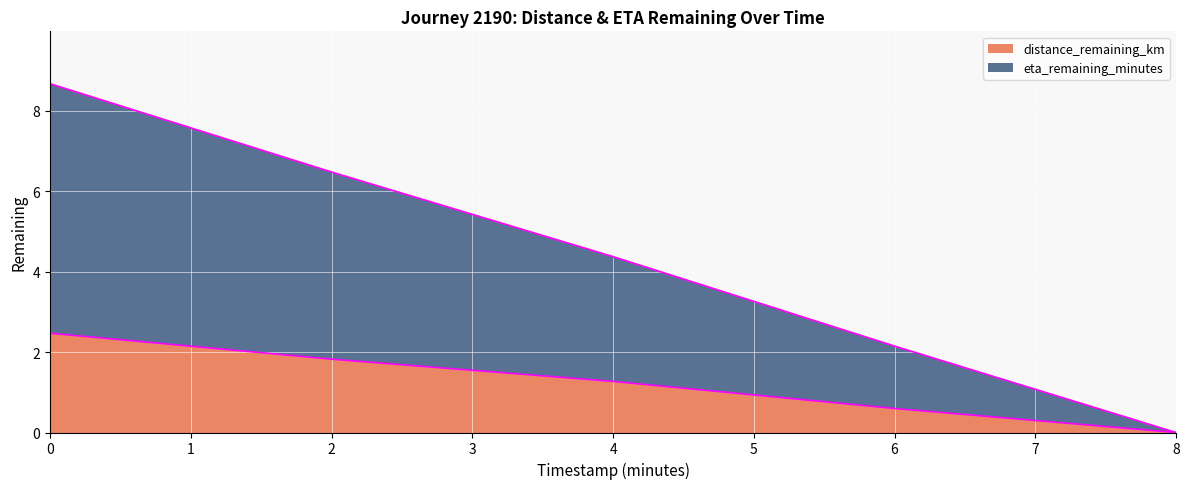

What is the label of the 1st point from the right?

8.0